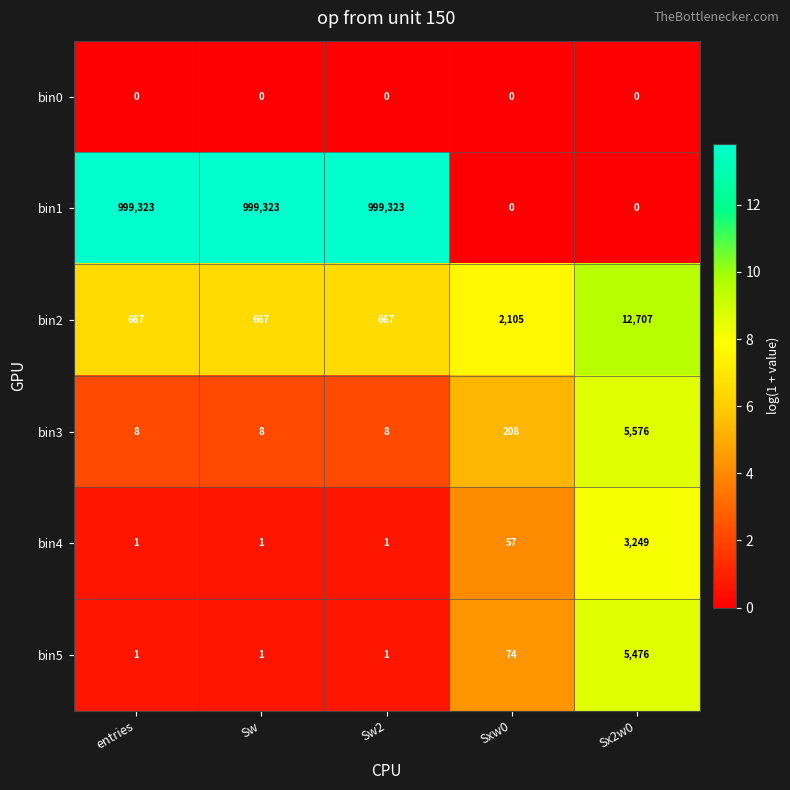

Is it true that bin5 equals 1388 at Sx2w0?

False